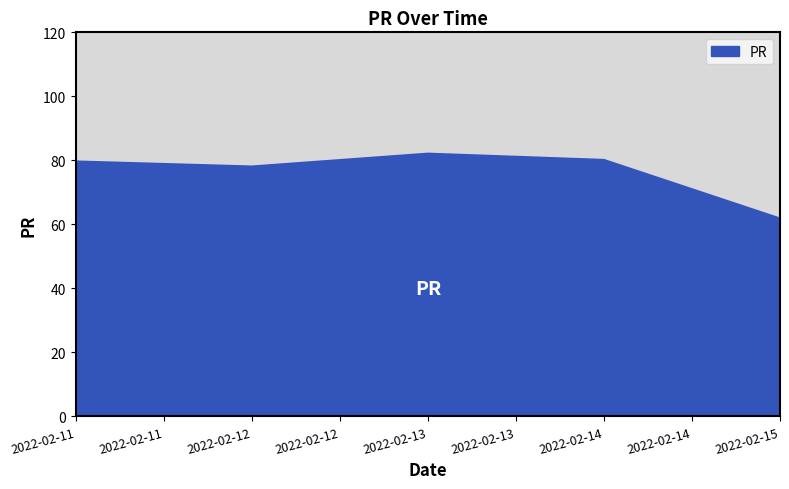

What is the change in value from 2022-02-12 to 2022-02-14?

+2.1